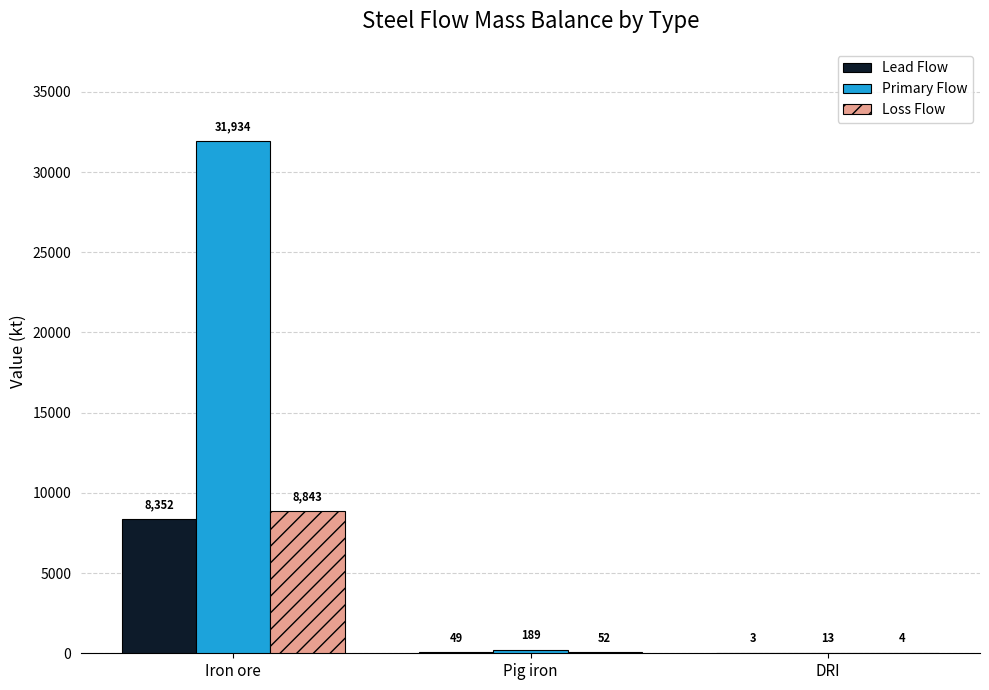

What value does the Loss Flow series have at Iron ore?

8843.4